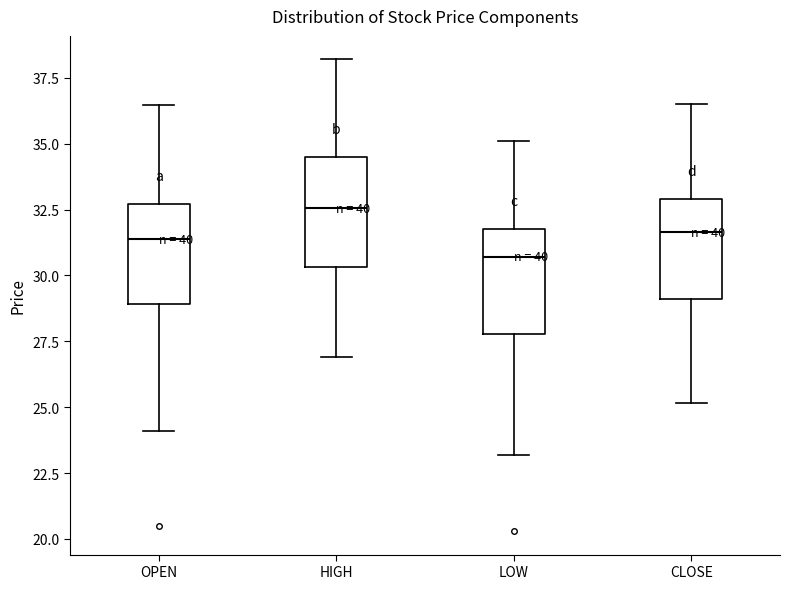

Reading left to right, transcribe this box plot: for each box, give where its median line is, the range the box spans, and where its two whiskers end, as read against the y-axis. The values are not printed on the chart, so give them approximately, as read against the axis.

OPEN: median 31.5, box 29.0 to 32.5, whiskers 24.0 to 36.5
HIGH: median 32.5, box 30.5 to 34.5, whiskers 27.0 to 38.0
LOW: median 30.5, box 28.0 to 32.0, whiskers 23.0 to 35.0
CLOSE: median 31.5, box 29.0 to 33.0, whiskers 25.0 to 36.5